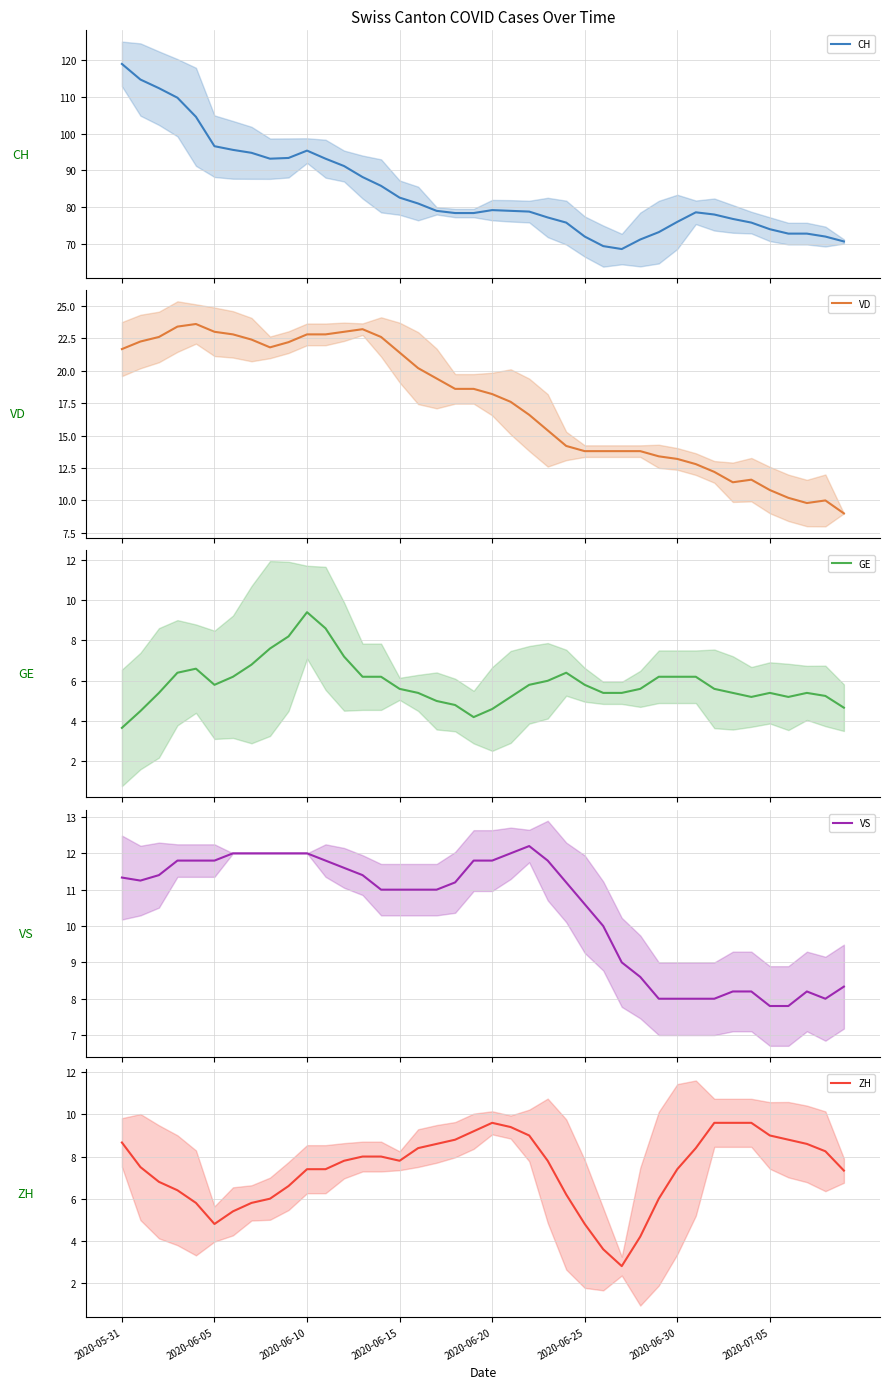

True or false: VS and VD intersect in this chart.

False